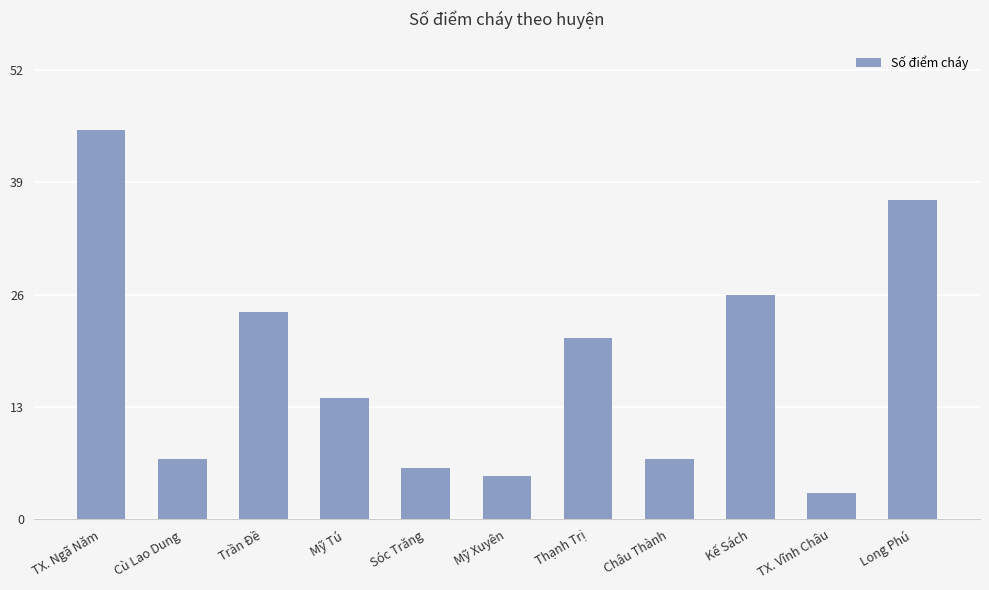

What is the difference between the maximum and minimum values?

42